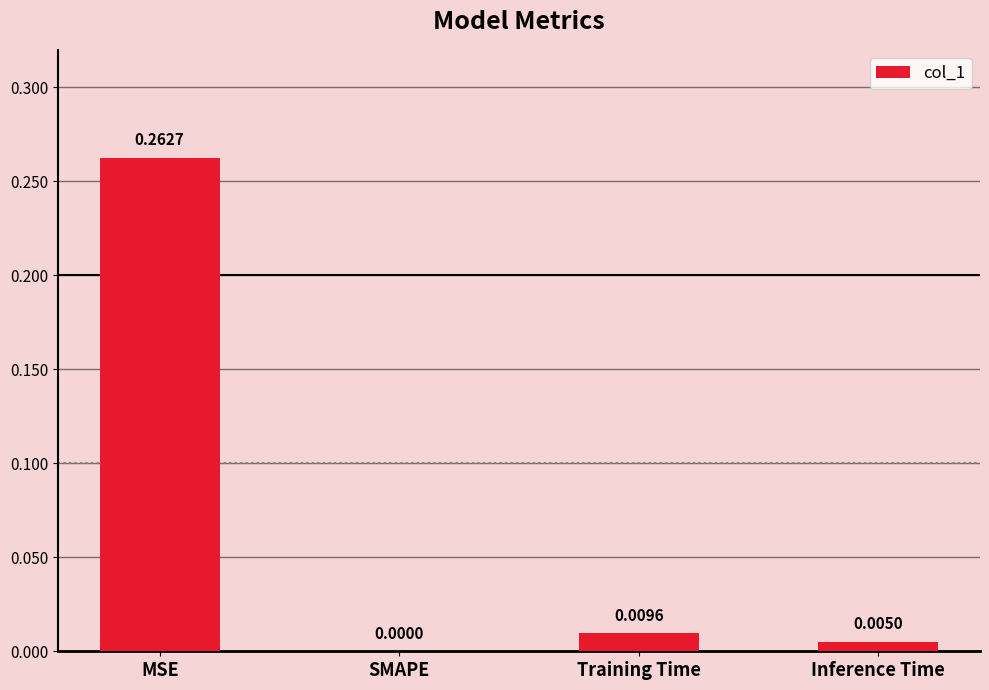

Which label corresponds to the largest value in the chart?

MSE